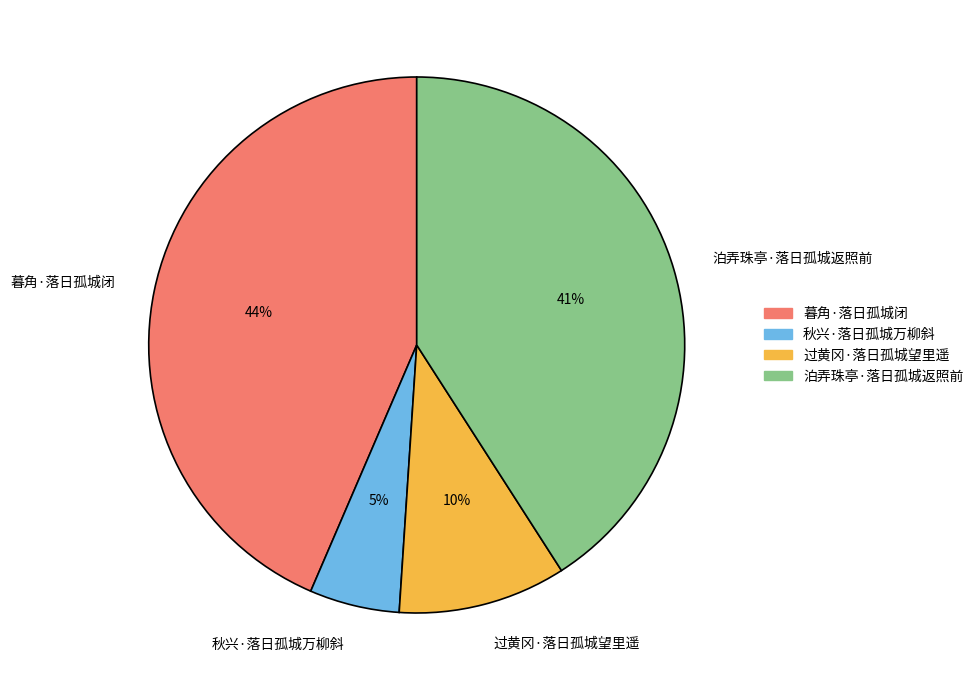

Is it true that 过黄冈·落日孤城望里遥 is 10% of the pie?

True